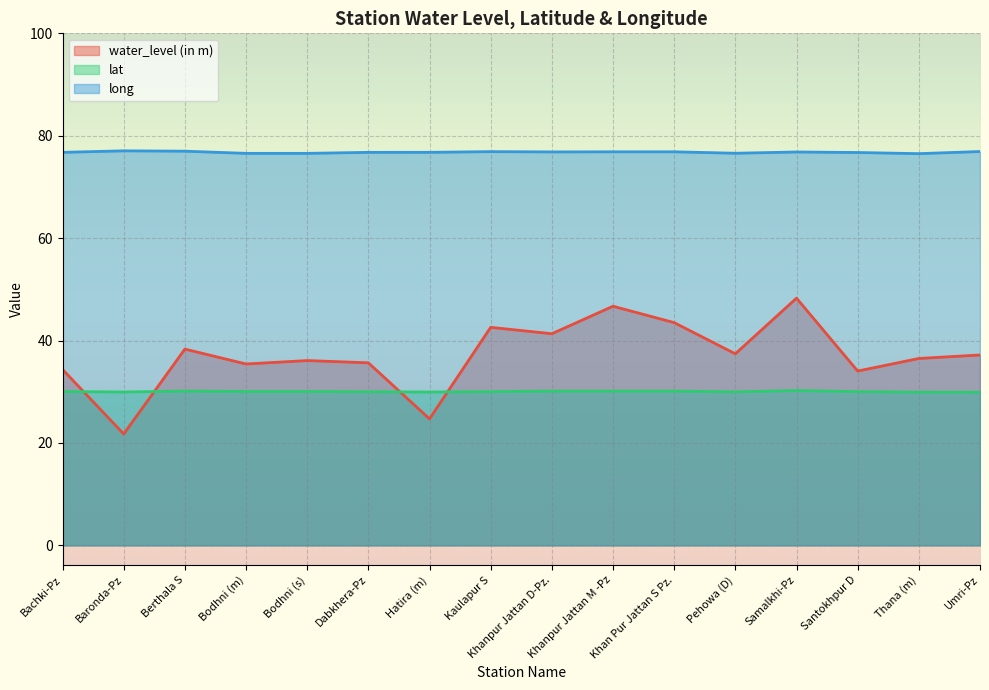

How many values in the water_level (in m) series exceed 37?

8